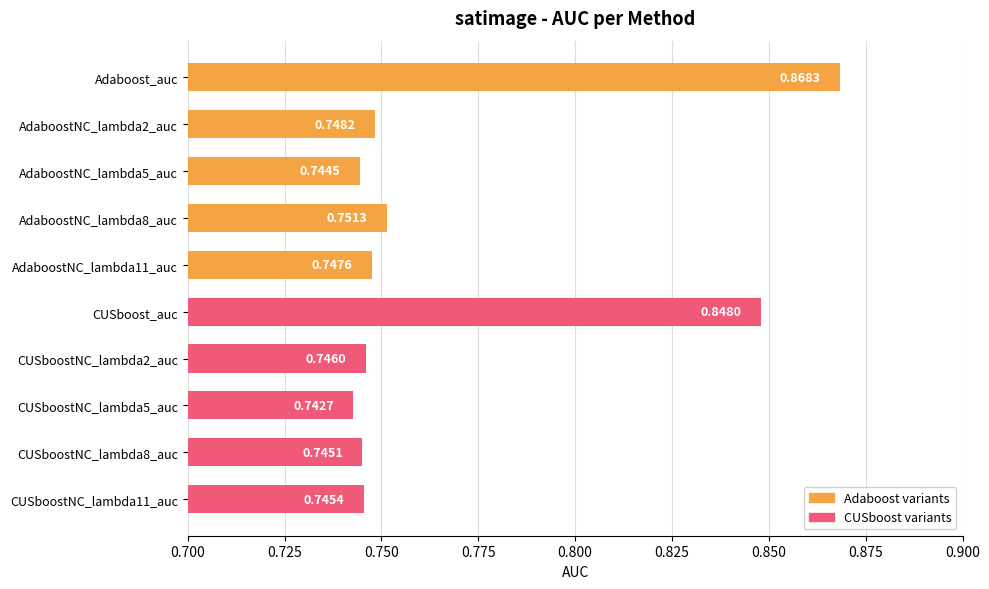

Between CUSboostNC_lambda5_auc and CUSboostNC_lambda11_auc, which is larger?

CUSboostNC_lambda11_auc